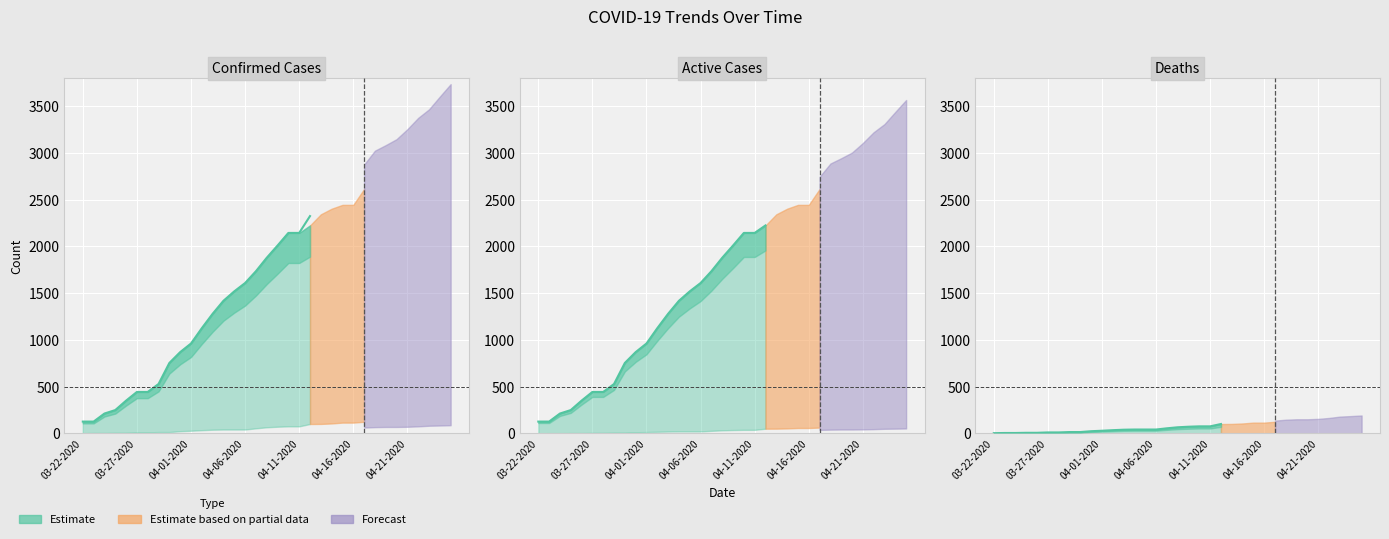

What is the lowest value of the Active series?

126